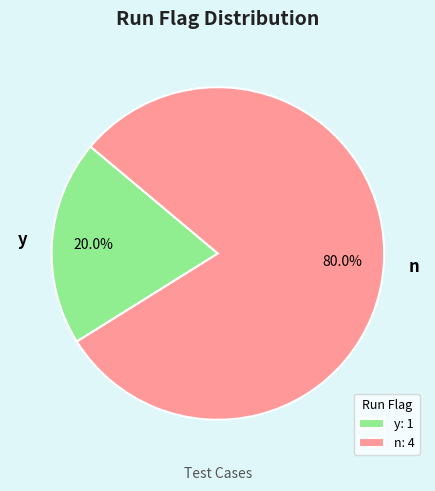

Between n and y, which is larger?

n